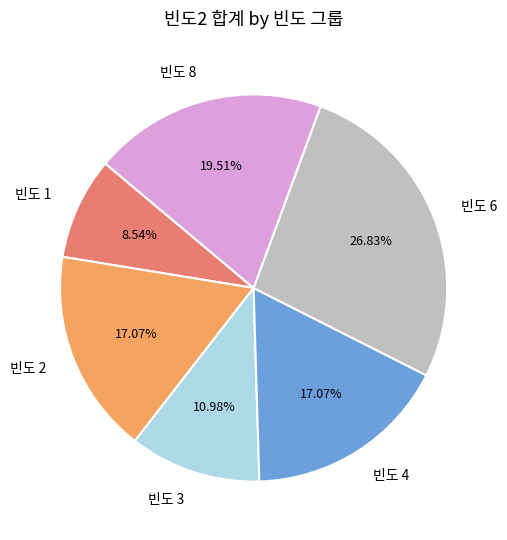

Do 빈도 3 and 빈도 4 together represent more than half of the pie?

No